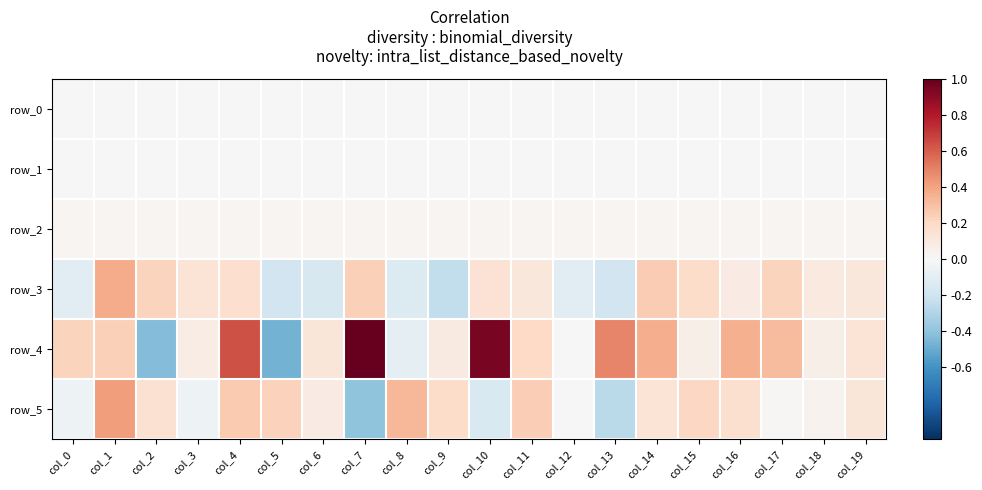

What is the maximum value shown in the chart?

1.0